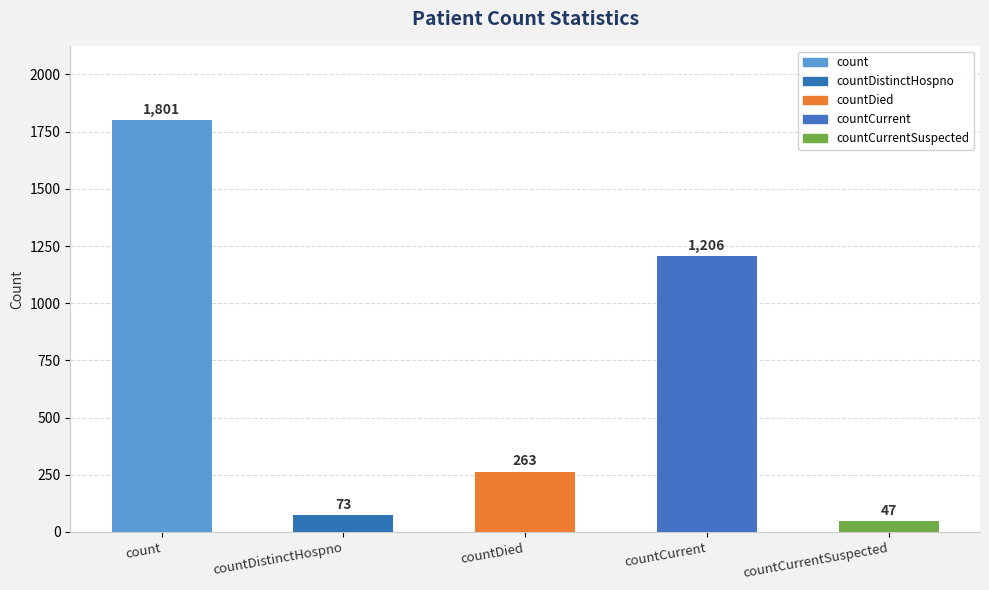

What is the difference between the maximum and second lowest values?

1728